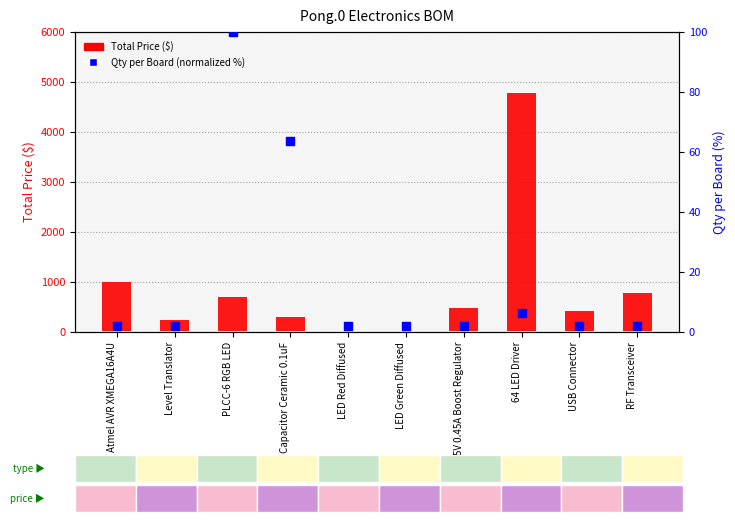

Which series has the largest total across all categories?

Total Price